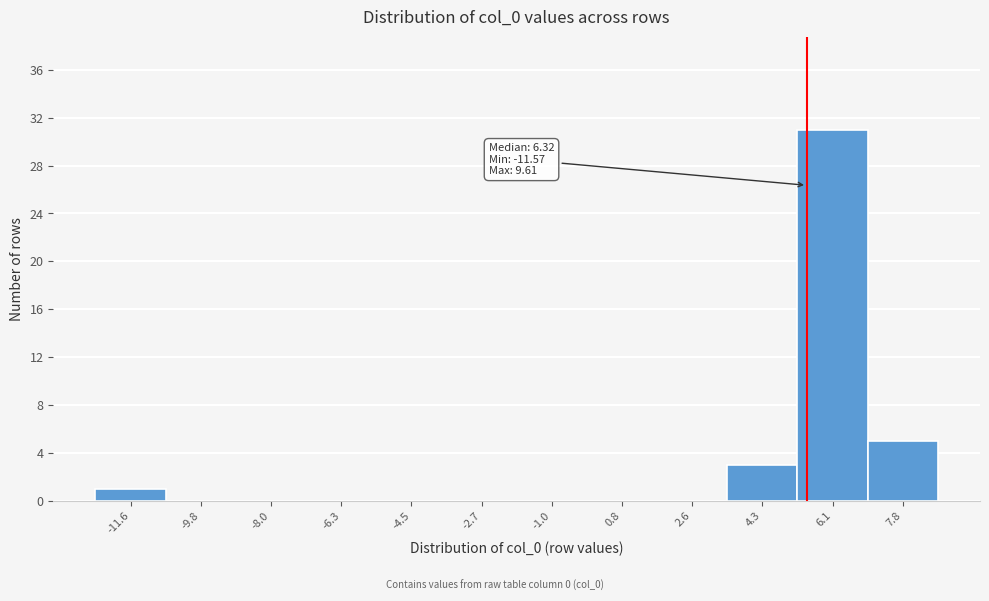

Reading right to left, list all the values displayed in this chart.

7.8=5	6.1=31	4.3=3	2.6=0	0.8=0	-1.0=0	-2.7=0	-4.5=0	-6.3=0	-8.0=0	-9.8=0	-11.6=1